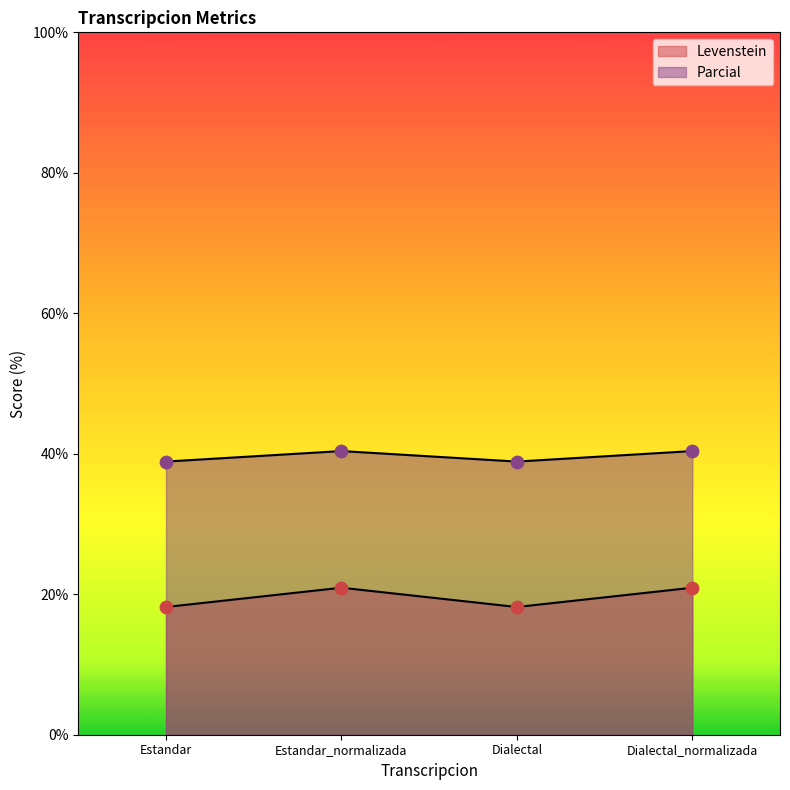

Which series has the largest total across all categories?

Parcial